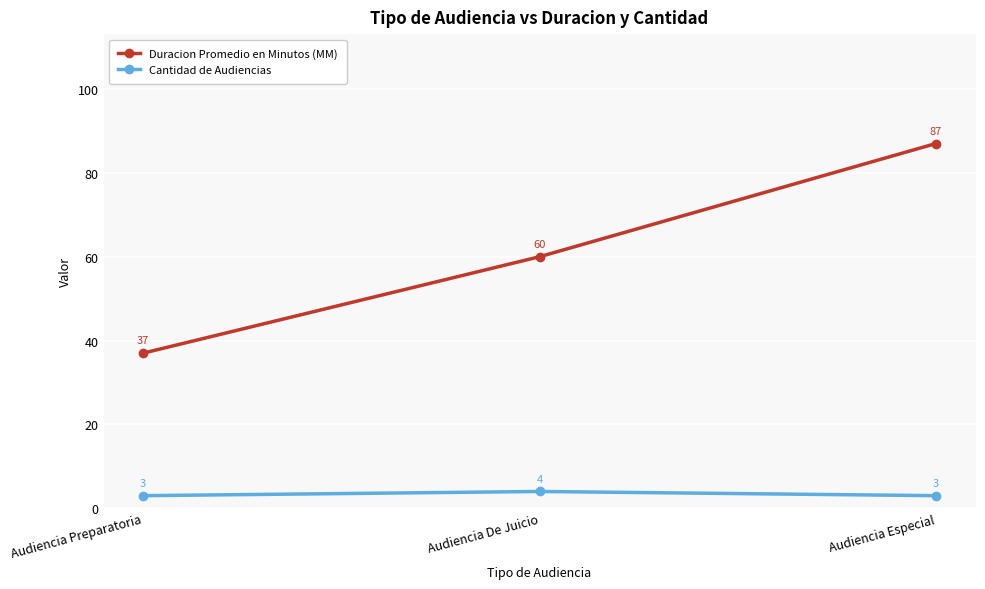

Does the chart display data point markers on the line(s)?

Yes